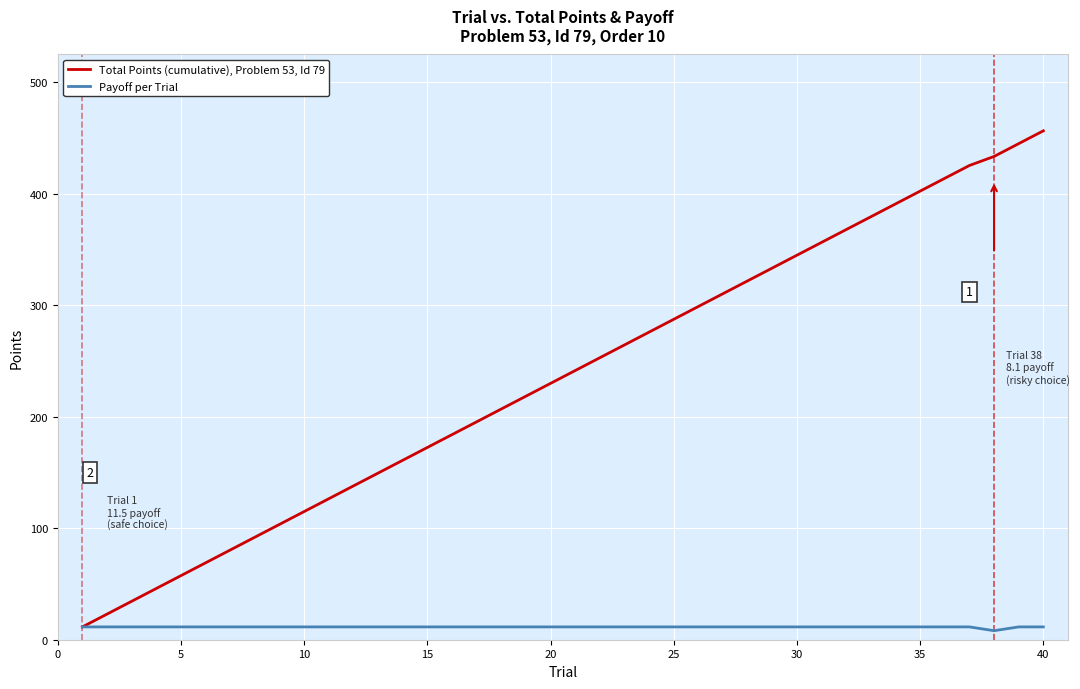

How many lines are shown in the chart?

2